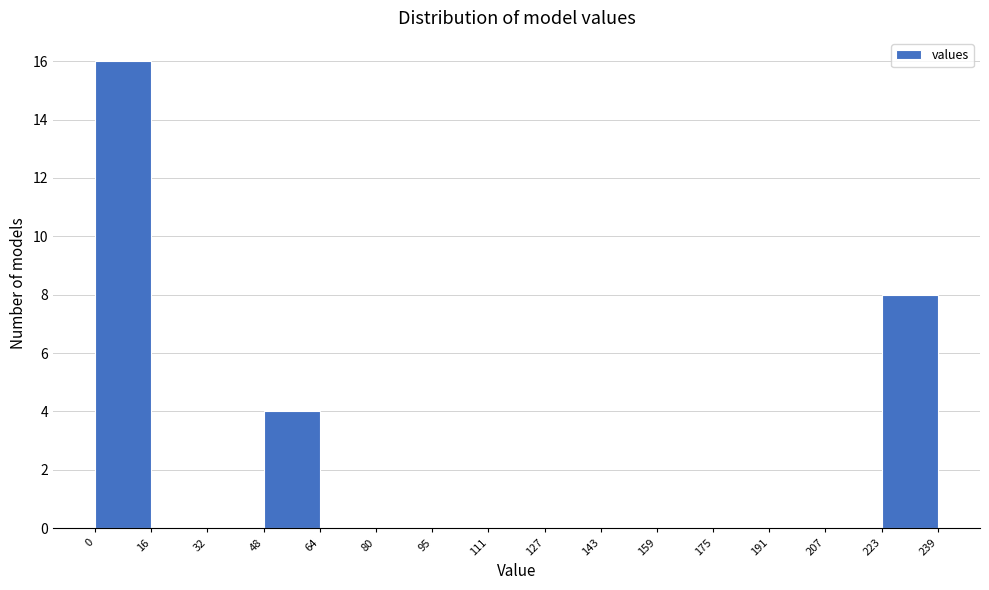

Reading left to right, list every bar in this chart as the range it spans on the x-axis followed by its height. The values are not printed on the chart, so give them approximately, as read against the axis.

0 to 16: 16
16 to 32: 0
32 to 48: 0
48 to 64: 4
64 to 80: 0
80 to 95: 0
95 to 111: 0
111 to 127: 0
127 to 143: 0
143 to 159: 0
159 to 175: 0
175 to 191: 0
191 to 207: 0
207 to 223: 0
223 to 239: 8